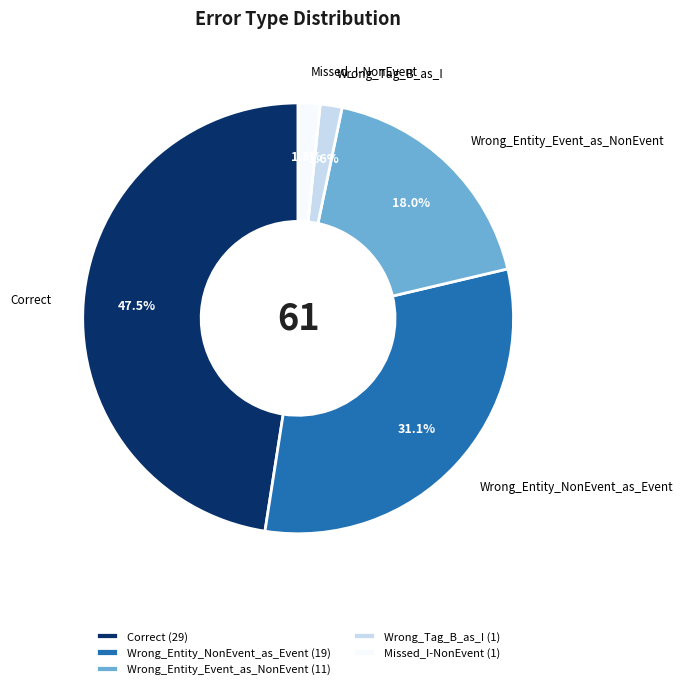

What is the largest slice in the pie chart?

Correct